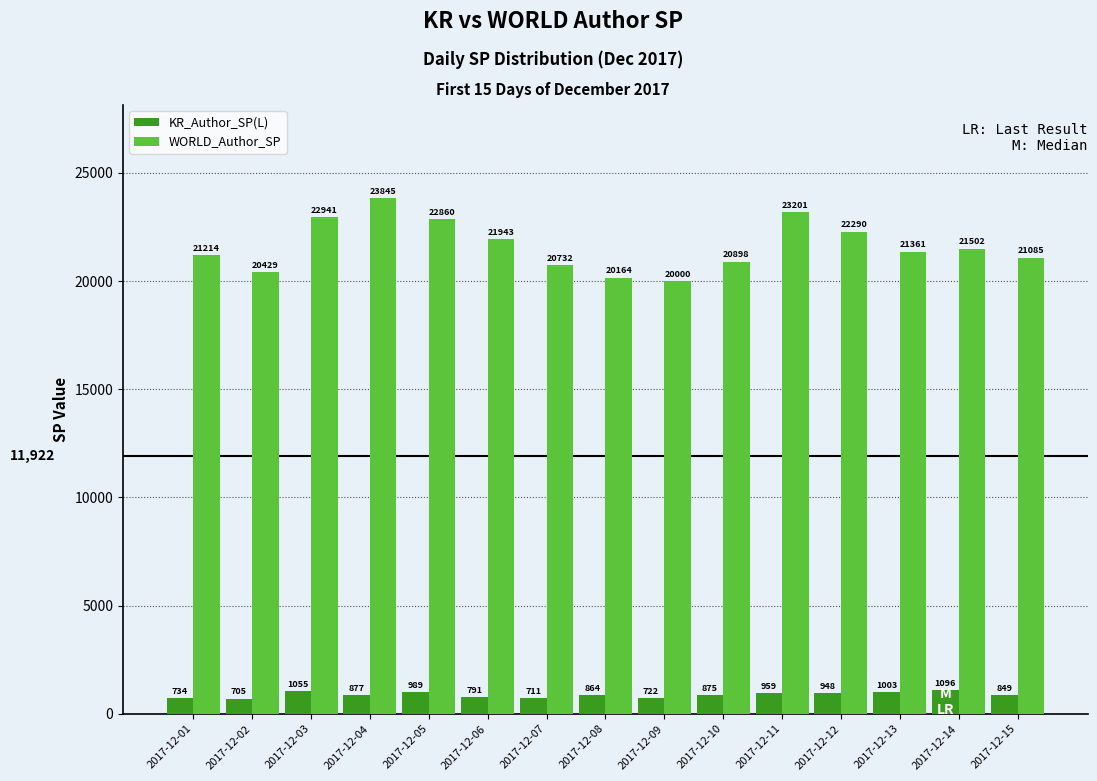

What is the total value across all series at 2017-12-08?

21028.8